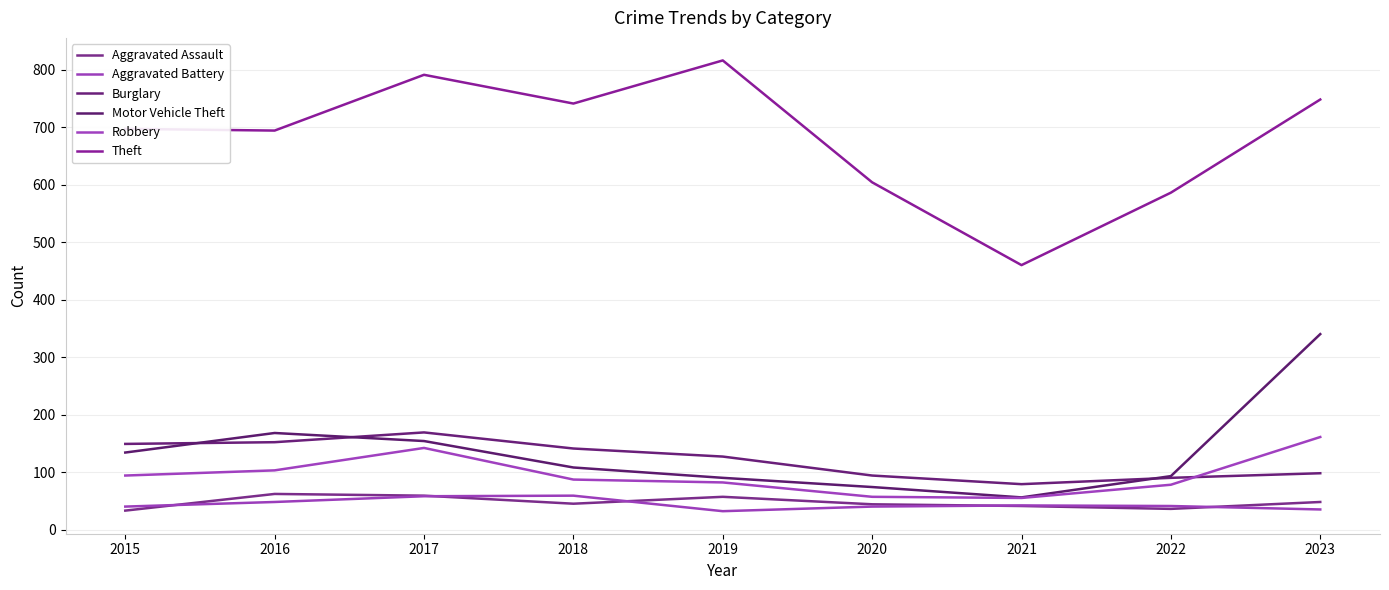

What is the difference between the Aggravated Battery values at 2020 and 2017?

18